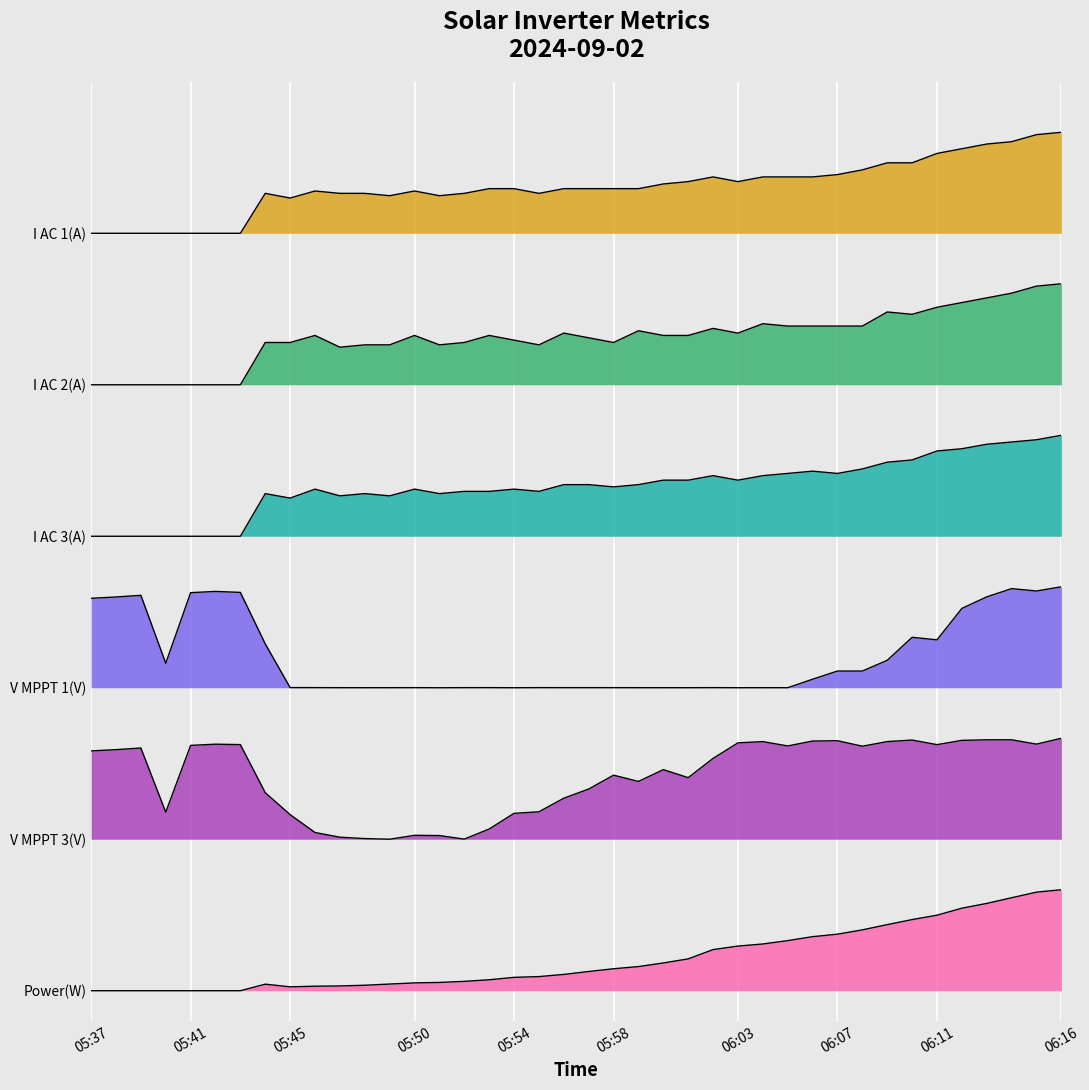

At which label is V MPPT 3(V) closest to 2?

05:57